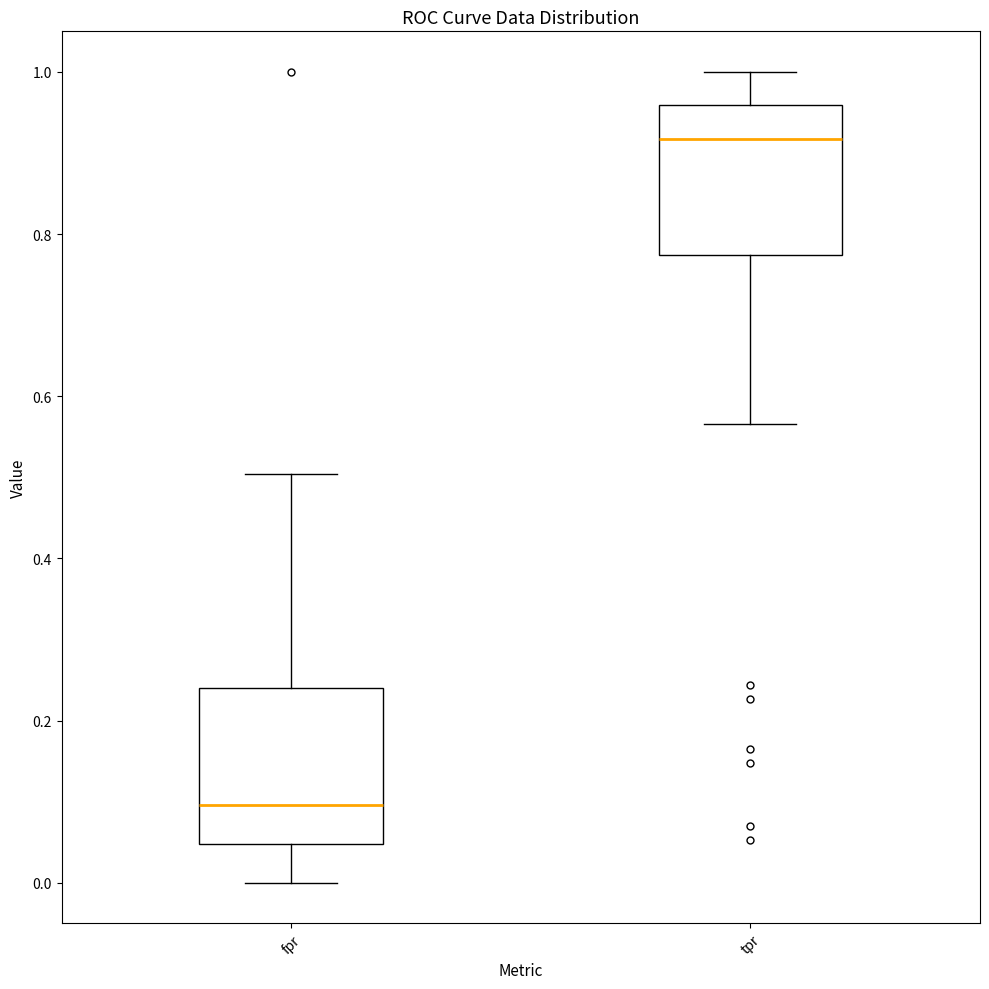

Where does the lower whisker of the box for fpr end on the y-axis? The values are not printed on the chart, so give them approximately, as read against the axis.

0.00